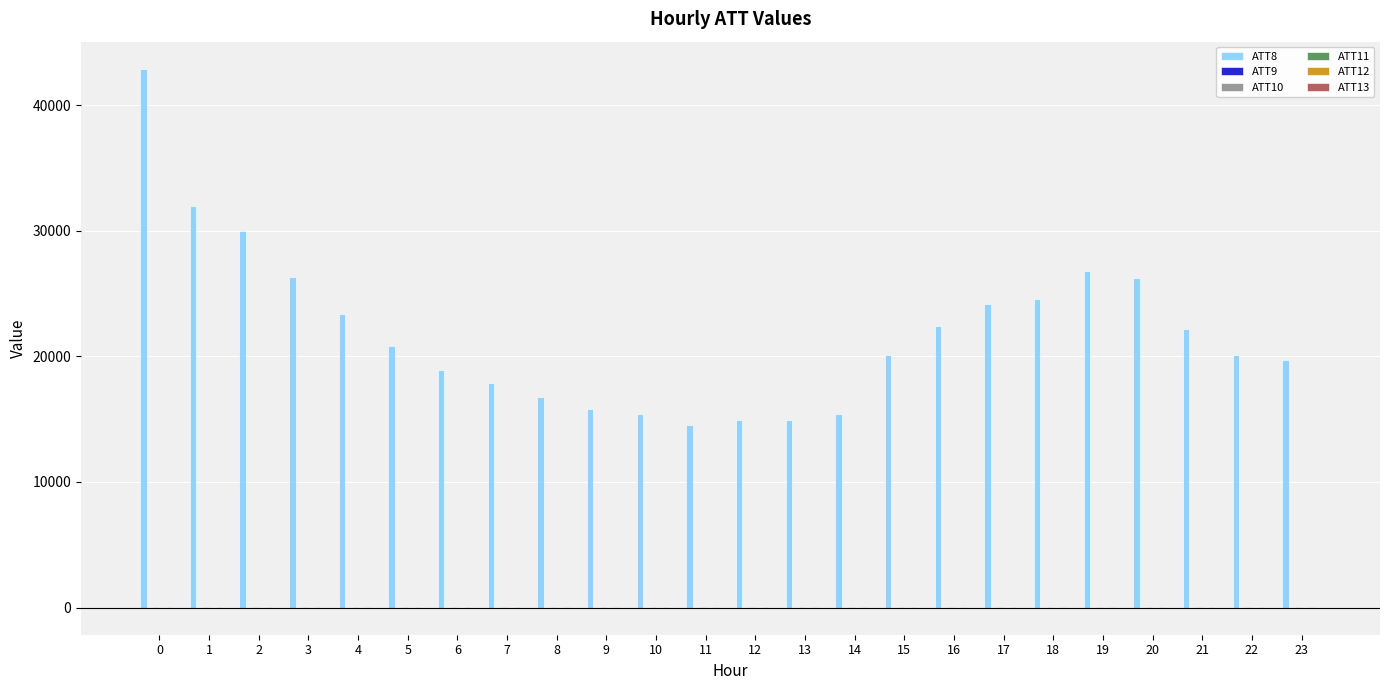

The value of ATT8 at 13 is 8307.3. True or false?

False